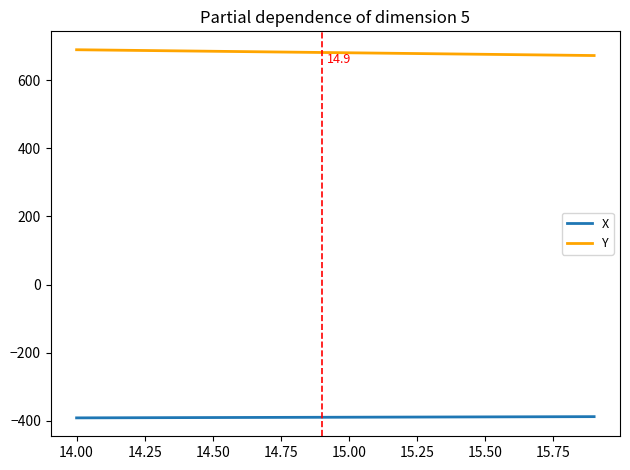

List the series in order of their overall mean, highest first.

Y, X